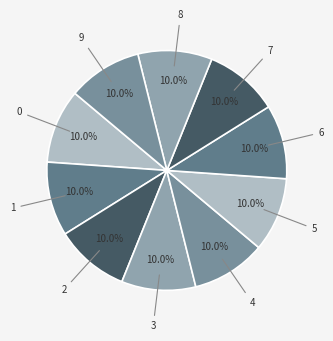

What is the total percentage of 5 and 1?

20.0%